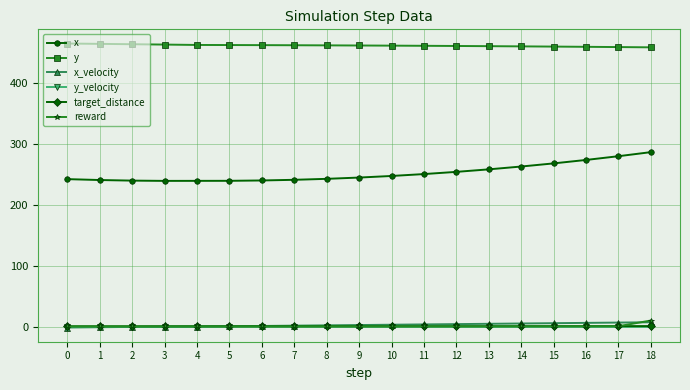

Which series changed the most between 5 and 18?

x